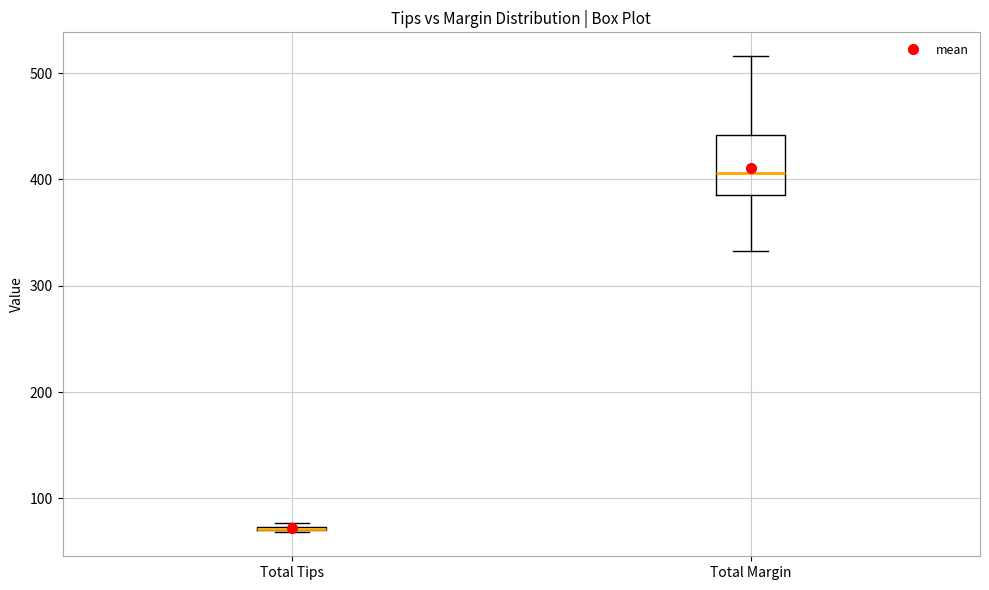

Reading left to right, transcribe this box plot: for each box, give where its median line is, the range the box spans, and where its two whiskers end, as read against the y-axis. The values are not printed on the chart, so give them approximately, as read against the axis.

Total Tips: box collapsed to a line at 70, whiskers 70 to 80
Total Margin: median 410, box 390 to 440, whiskers 330 to 520